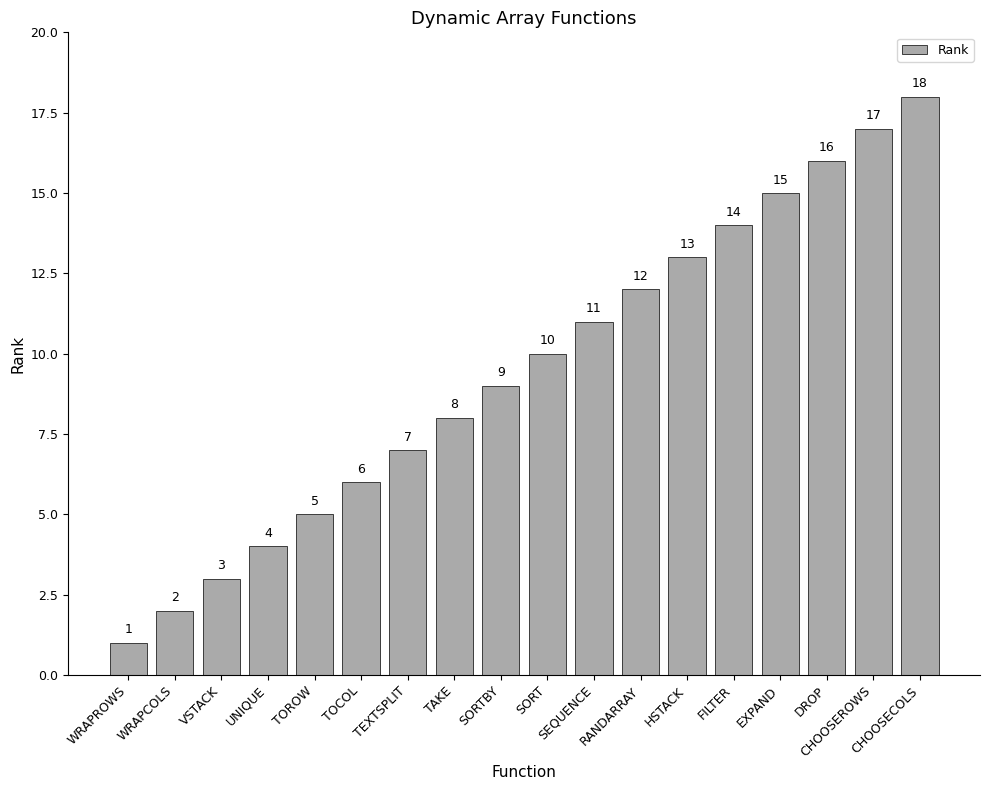

How many bars are there in total?

18